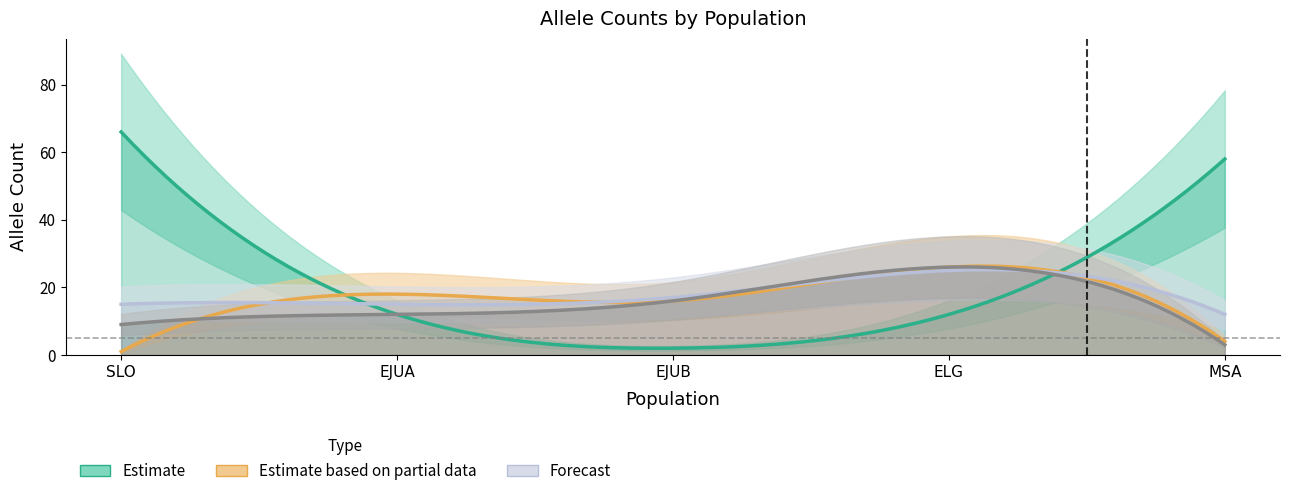

Rank the categories by phi299852 value from lowest to highest.

EJUB, EJUA, ELG, MSA, SLO